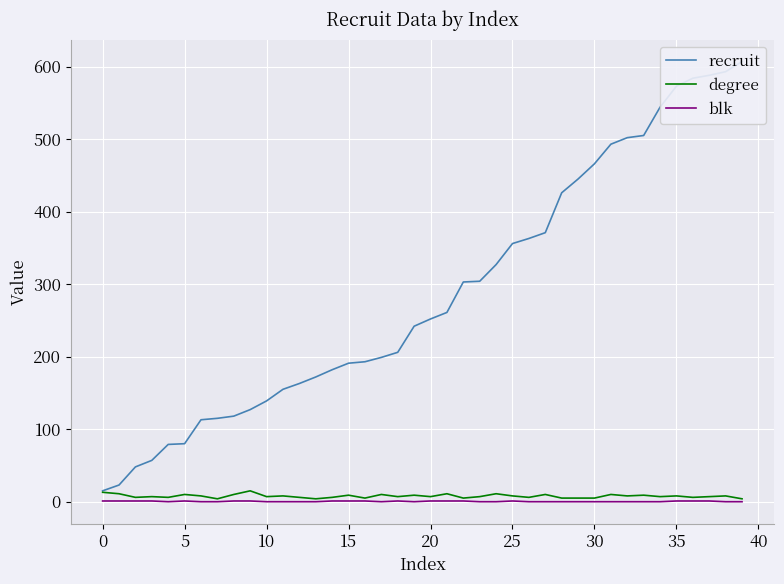

Is it true that degree equals 7 at 20?

True